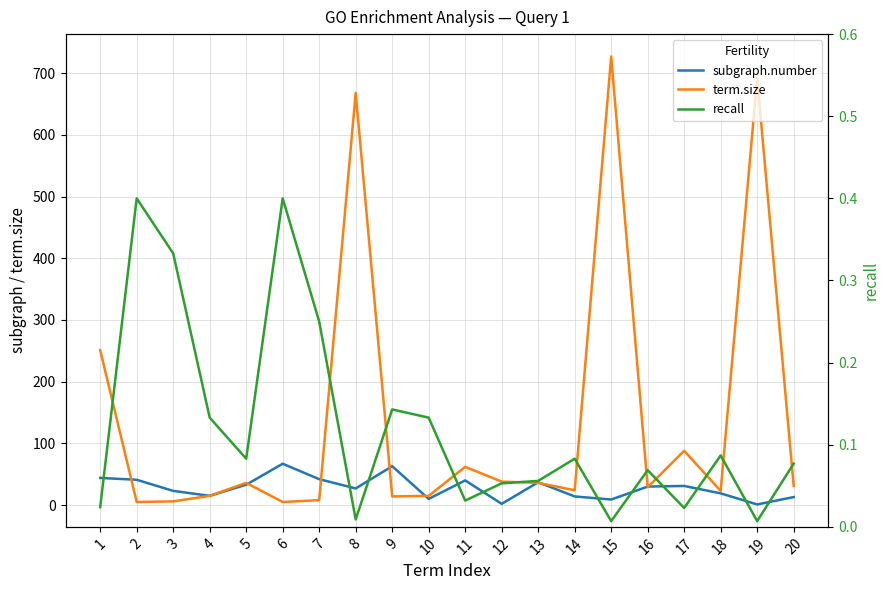

What is the sum of the recall values at 8 and 14?

0.1